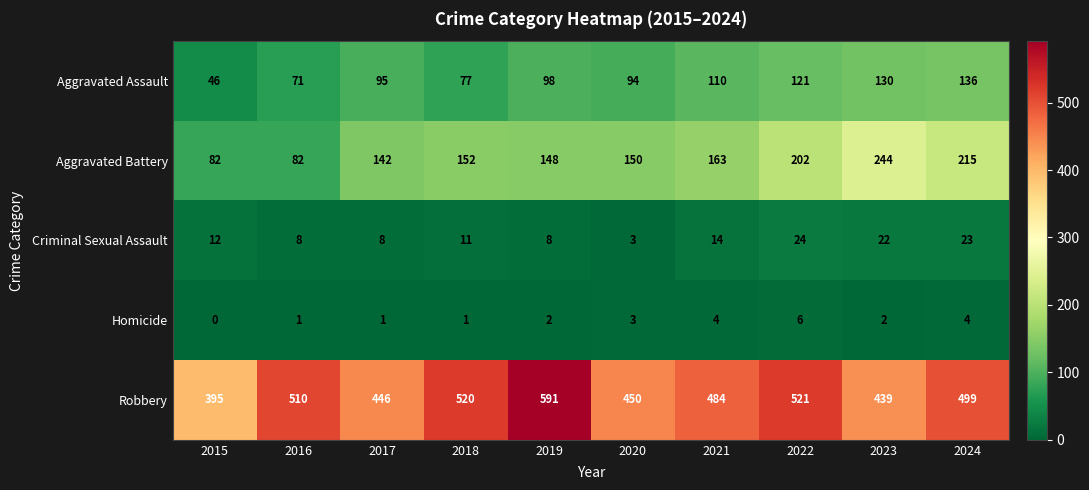

How many data points does each series have?

10